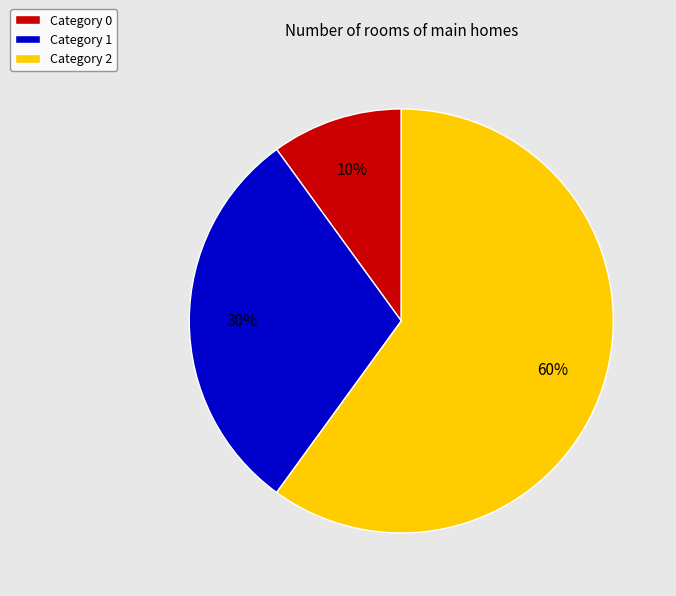

Which category accounts for the majority?

Category 2